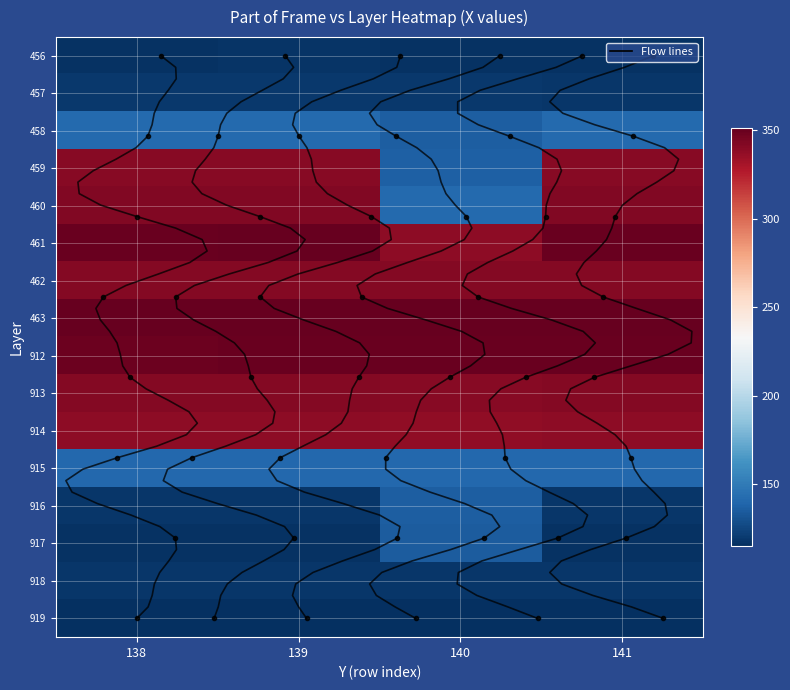

At how many categories does at least one series exceed 303?

4